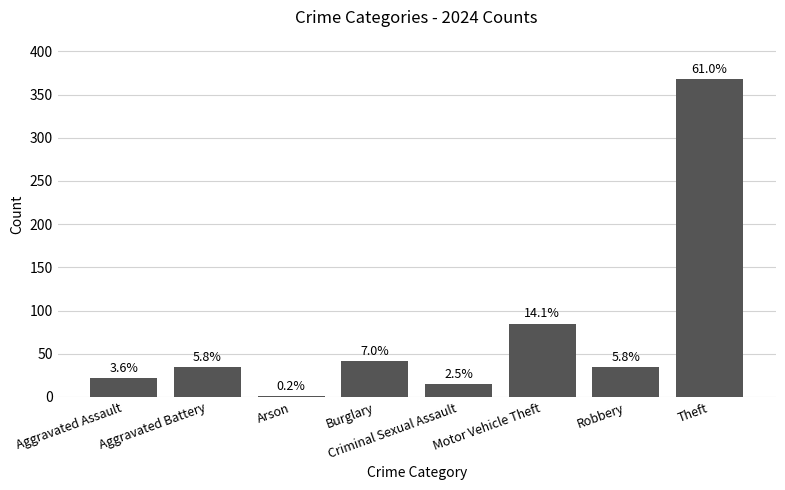

What is the difference between the maximum and minimum values?

367